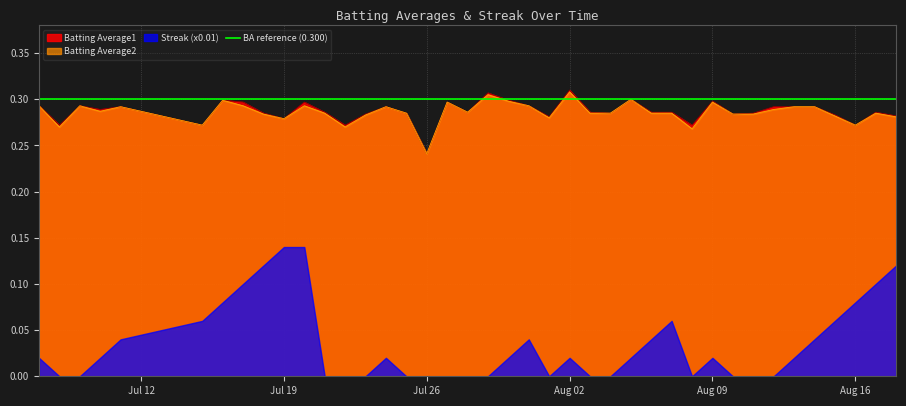

Where is Batting Average2 nearest to the value 0?

Jul 26